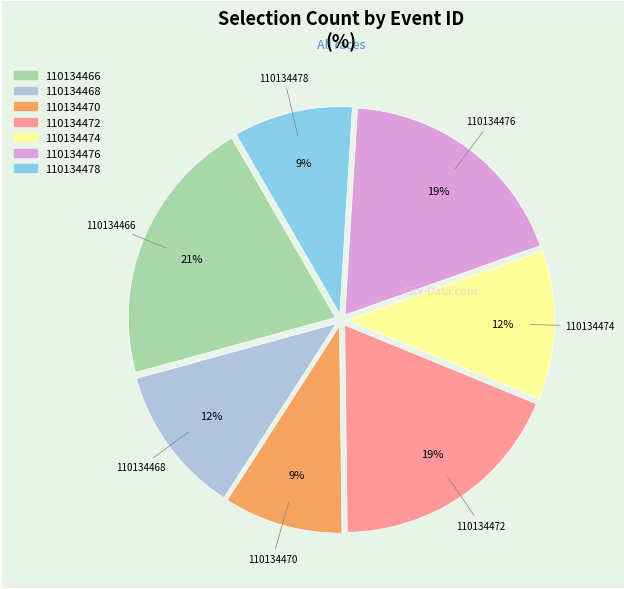

What is the ratio of the value at 110134478 to the value at 110134472?

0.5